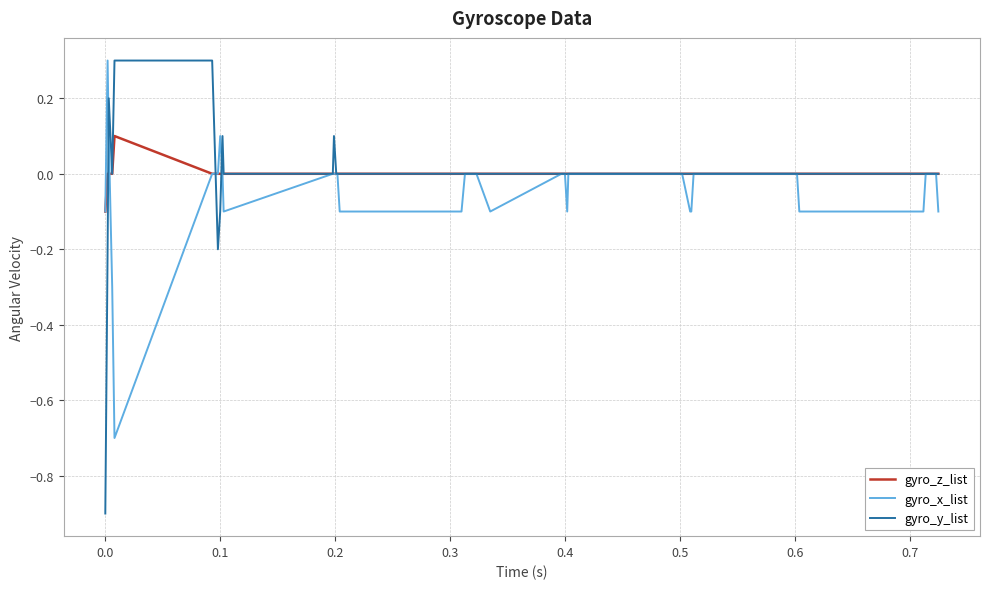

Which series has the largest range (max minus min)?

gyro_y_list